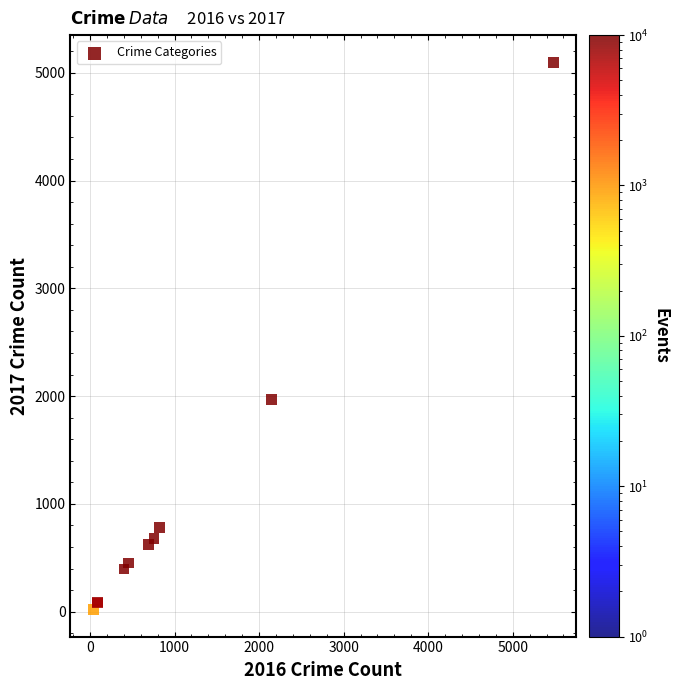

What Y value in the scatter plot is closest to 2559?

1968